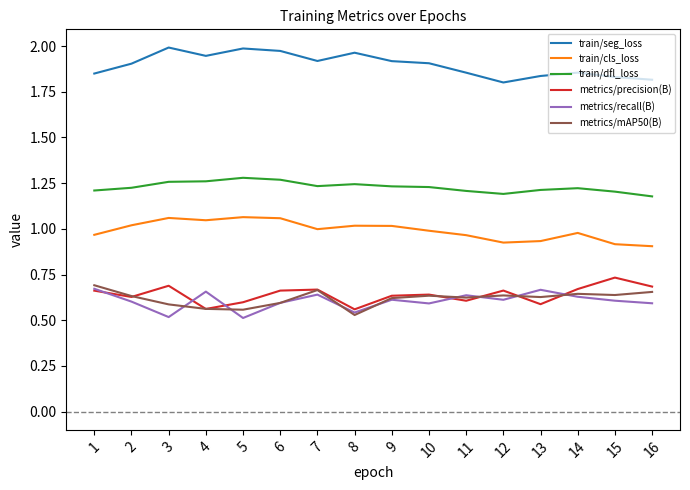

Between 14 and 16, which series saw the biggest shift?

train/cls_loss